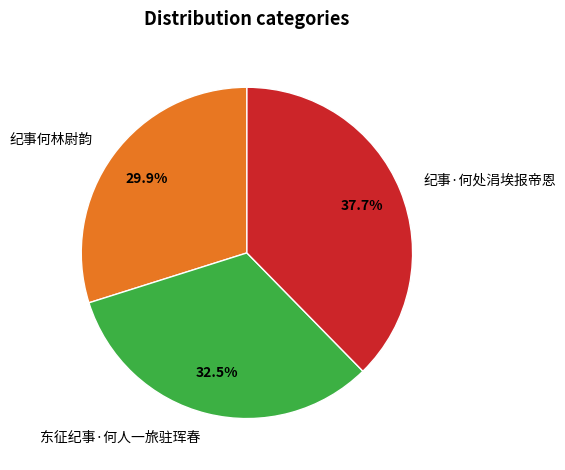

Is there any slice that represents more than half of the pie?

No